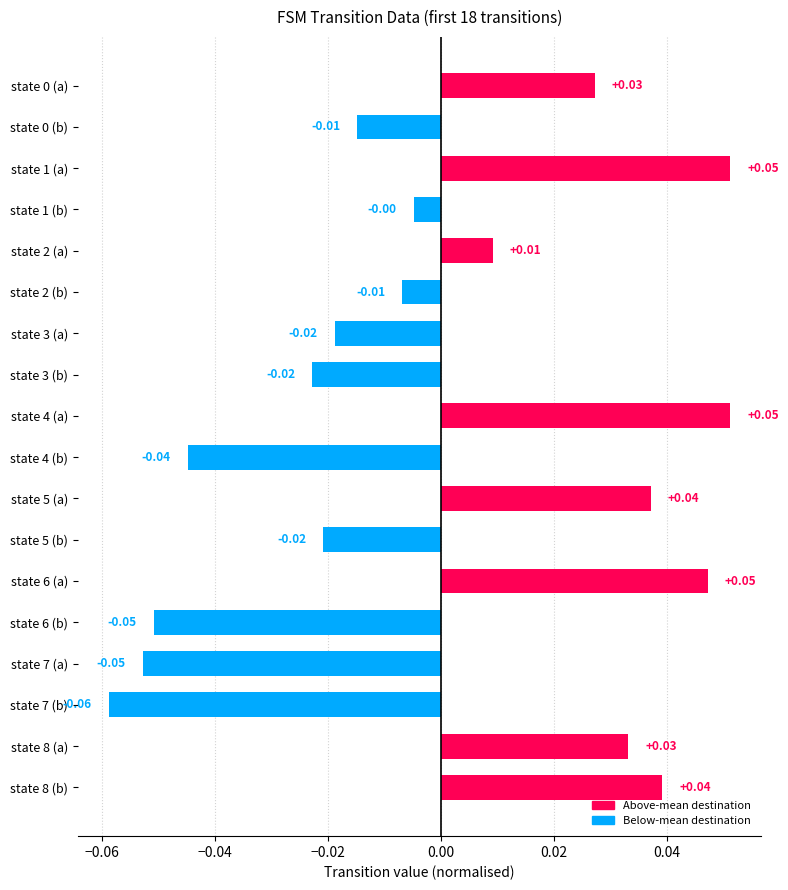

How many series are shown in this chart?

1